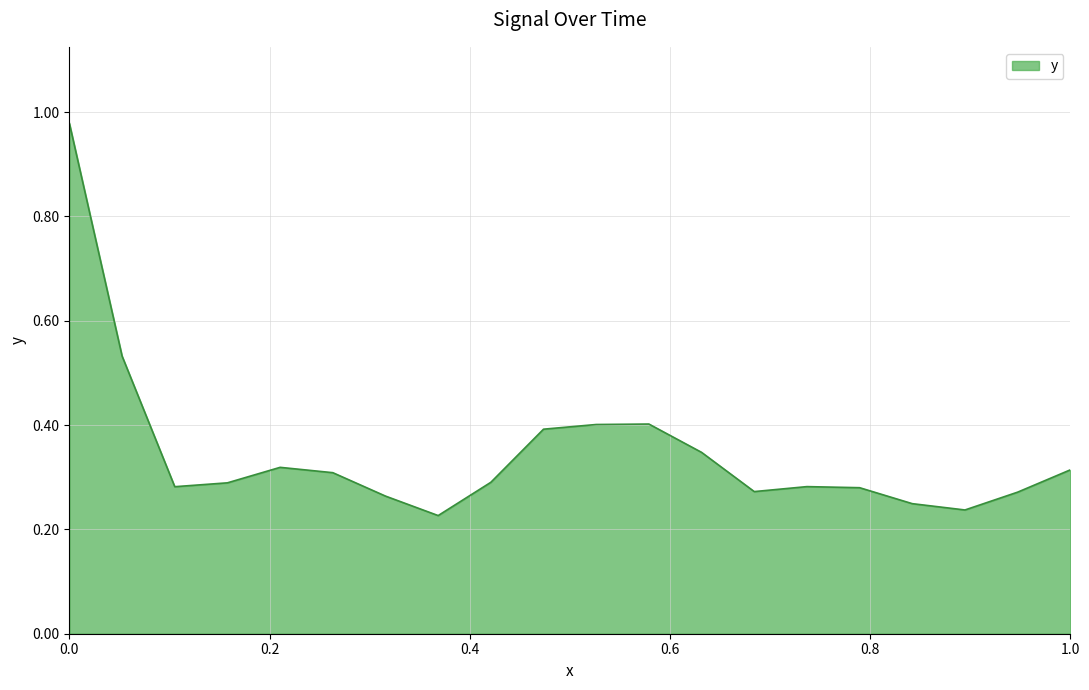

How many lines are shown in the chart?

1